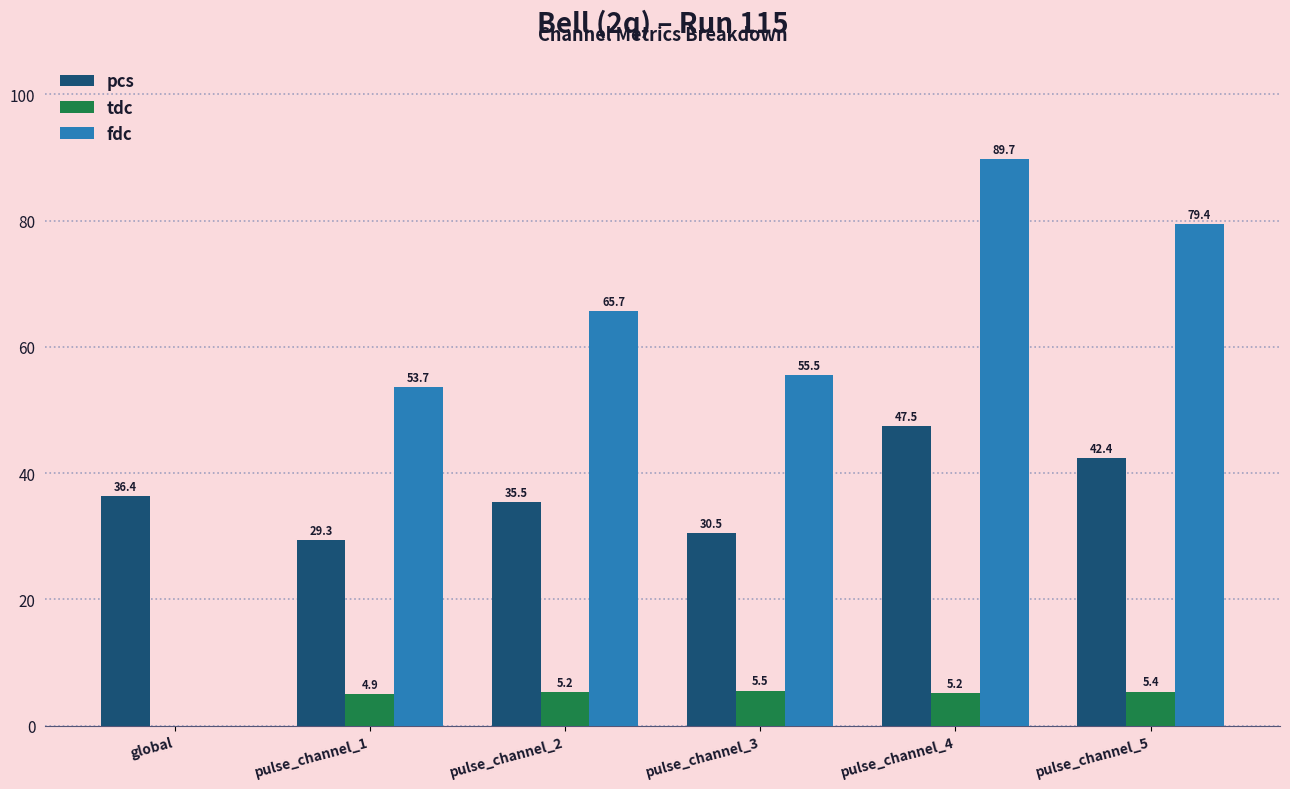

What value does the tdc series have at pulse_channel_3?

5.5